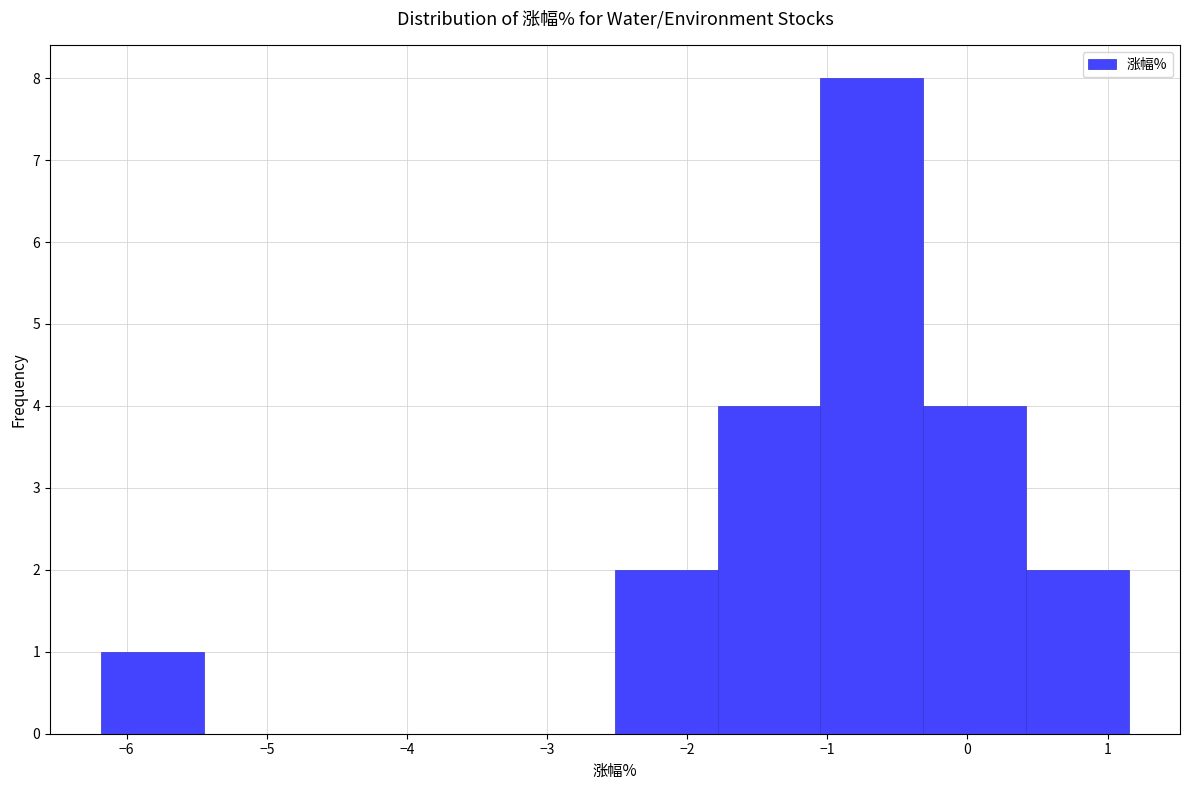

Reading left to right, list every bar in this chart as the range it spans on the x-axis followed by its height. Neither the bar edges nor the heights are printed on the chart, so give them approximately, as read against the axes.

-6.2 to -5.4: 1
-5.4 to -4.7: 0
-4.7 to -4.0: 0
-4.0 to -3.2: 0
-3.2 to -2.5: 0
-2.5 to -1.8: 2
-1.8 to -1.0: 4
-1.0 to -0.3: 8
-0.3 to 0.4: 4
0.4 to 1.2: 2